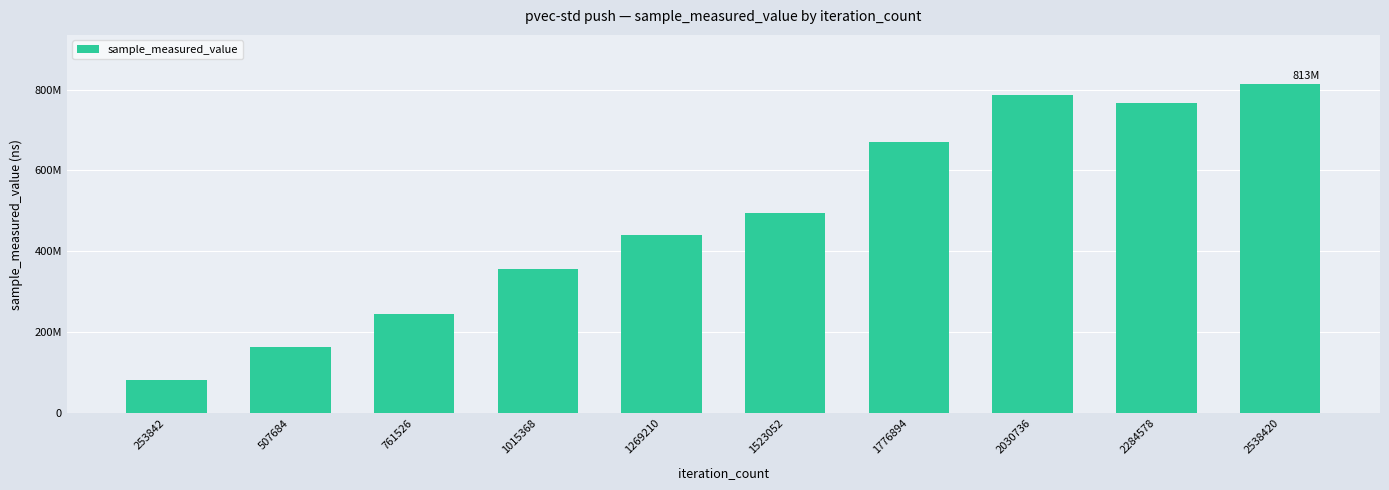

What is the smallest value displayed?

81730591